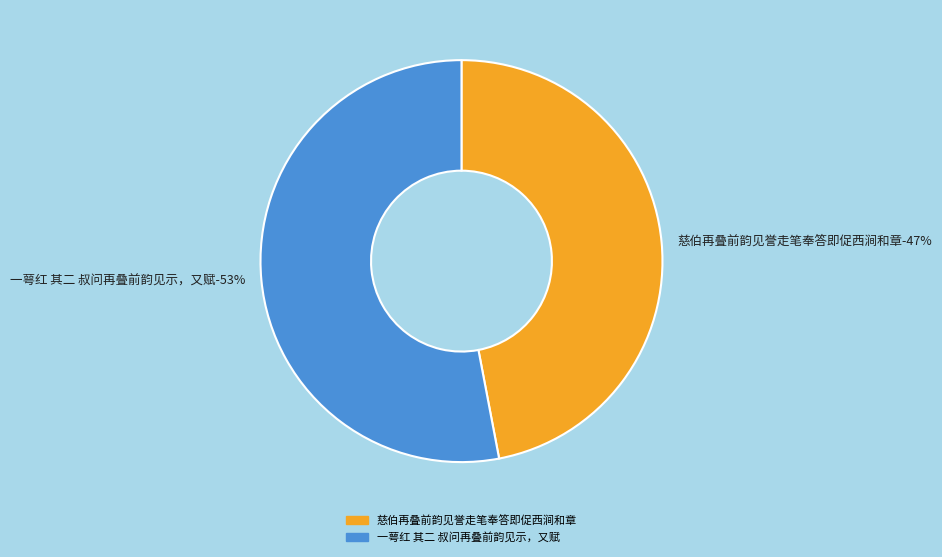

Does 一萼红 其二 叔问再叠前韵见示，又赋 represent more than half of the total?

Yes